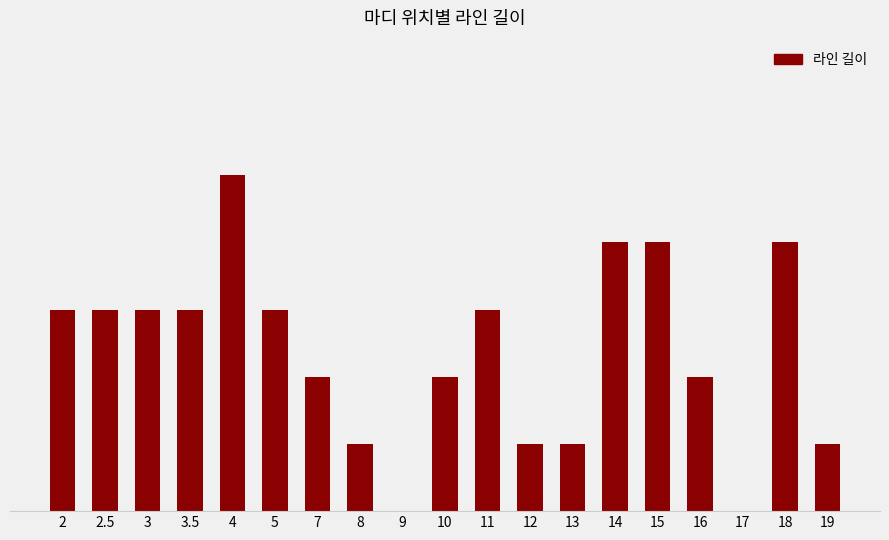

Approximately how many times larger is the value at 11 compared to 8?

3.0